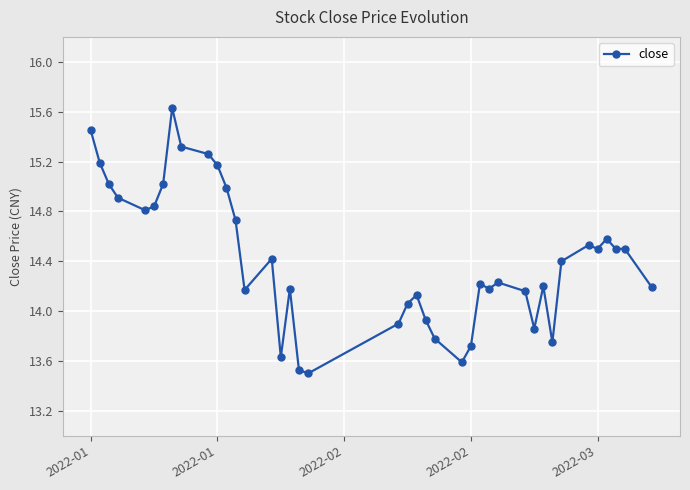

What is the maximum value shown in the chart?

15.6